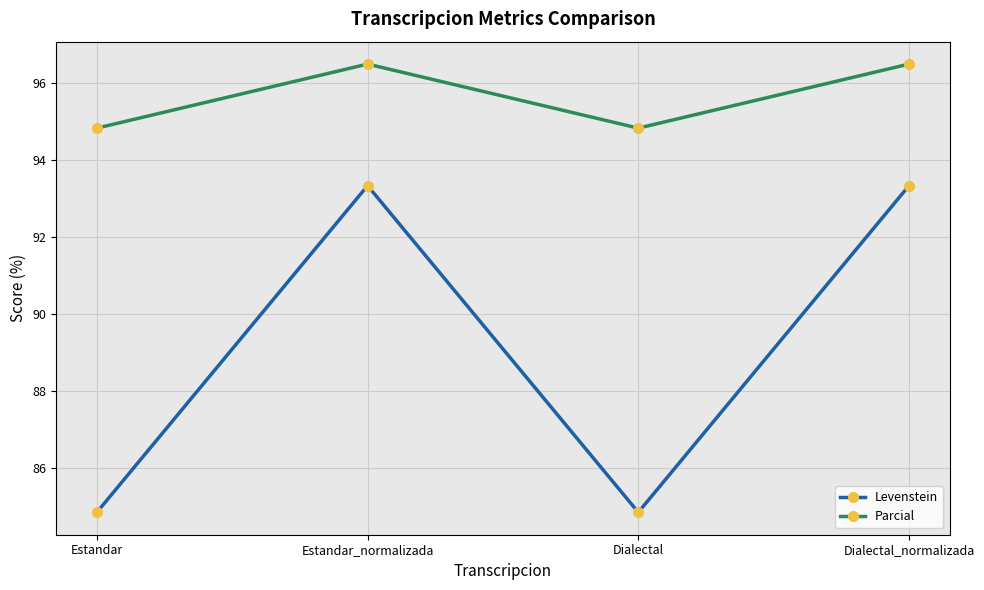

What is the lowest value of the Levenstein series?

84.8